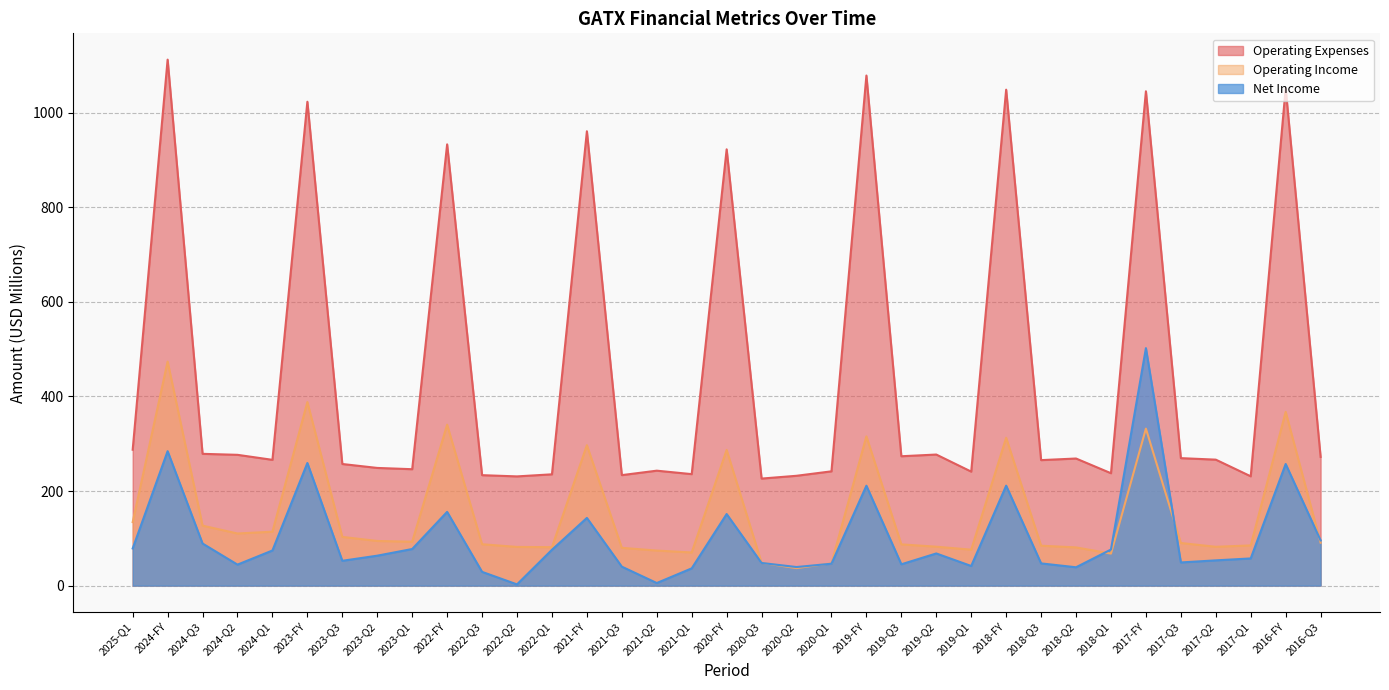

Where is the first local maximum for Operating Expenses?

2024-FY